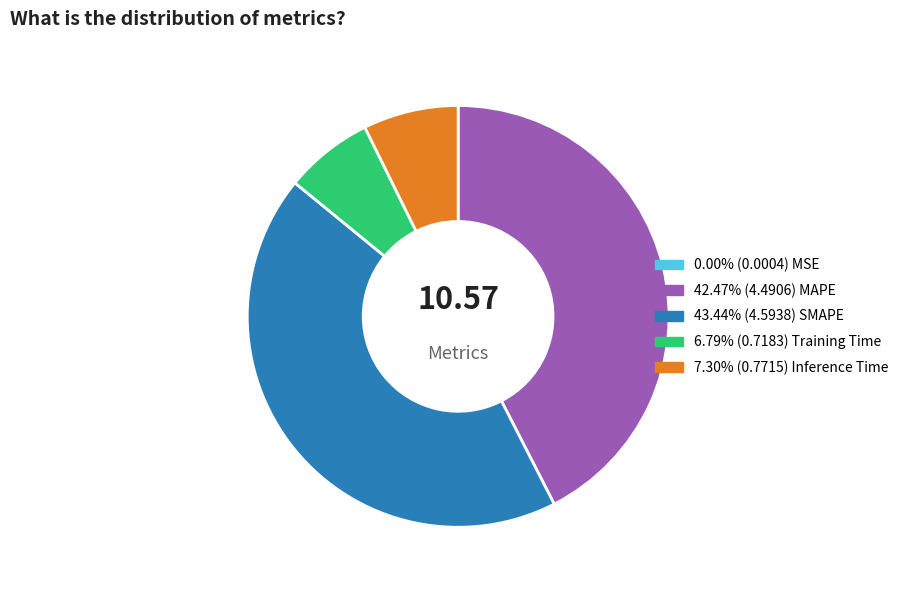

Is there any slice that represents more than half of the pie?

No